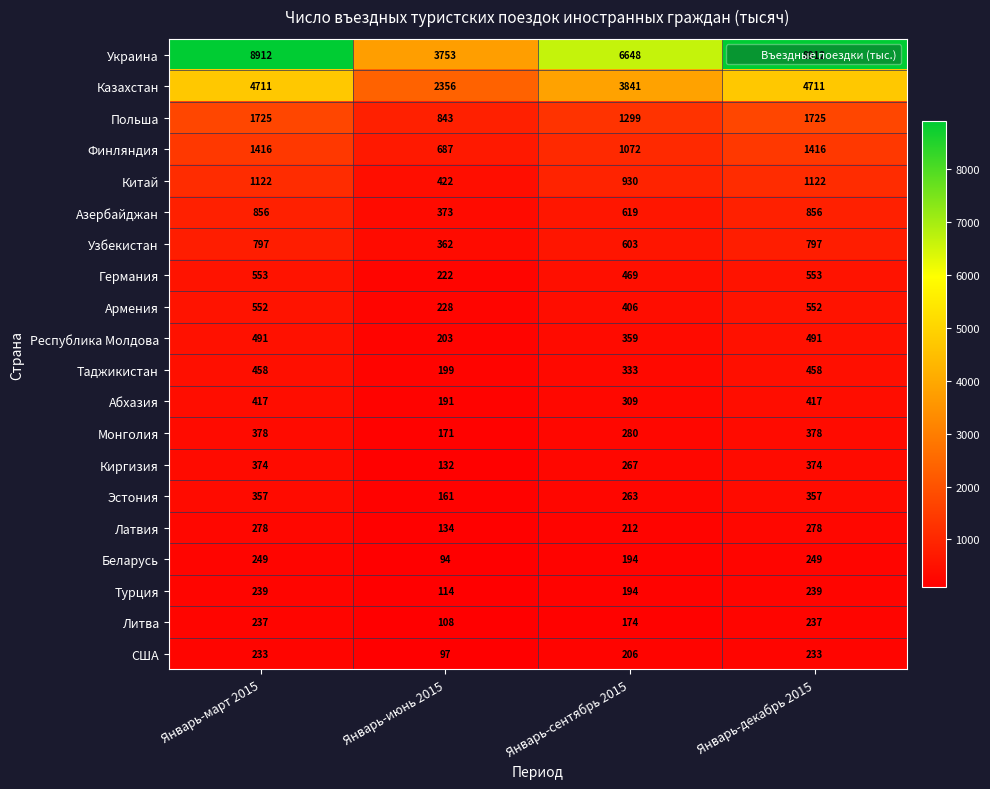

Which series has the largest total across all categories?

Украина